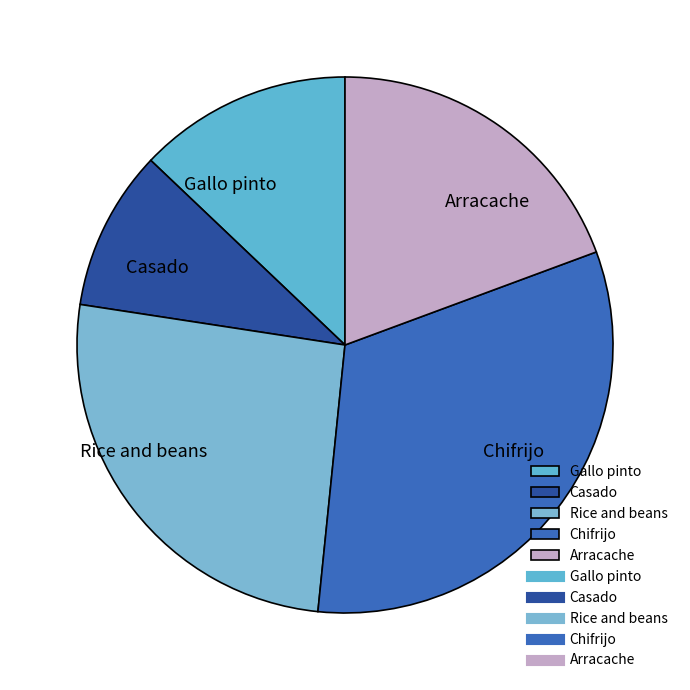

Rank the categories by value from highest to lowest.

Chifrijo, Rice and beans, Arracache, Gallo pinto, Casado